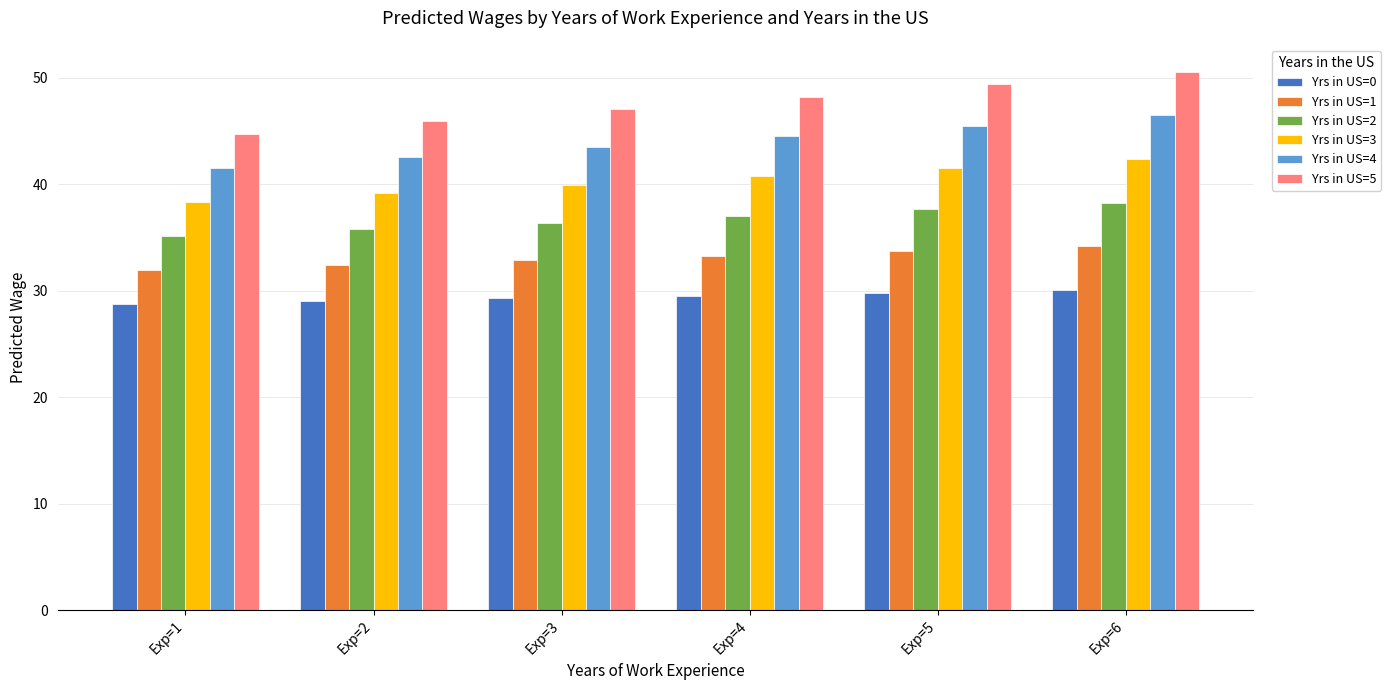

How many values in the Yrs in US=2 series exceed 37?

3